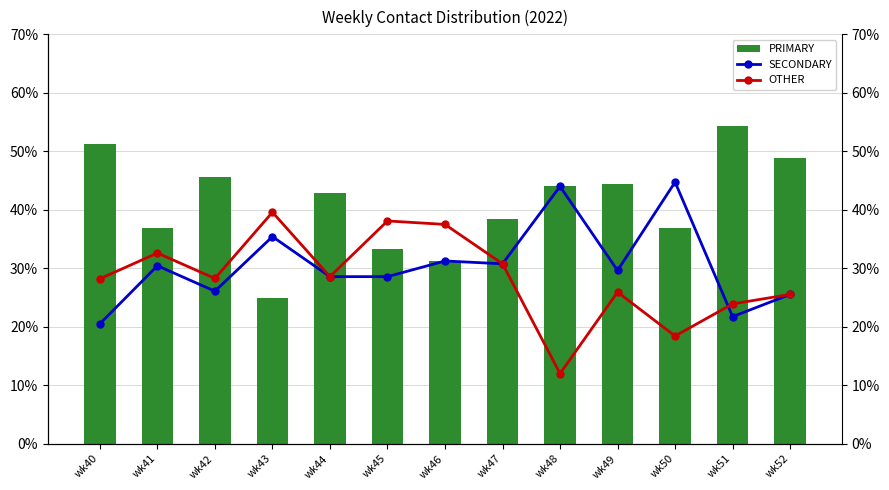

Is the value of SECONDARY at wk47 greater than the value of OTHER at wk41?

No